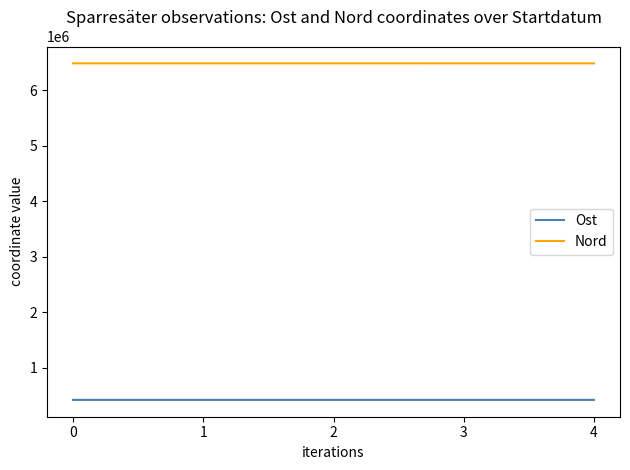

What is the total value across all series at 1?

6910998.8